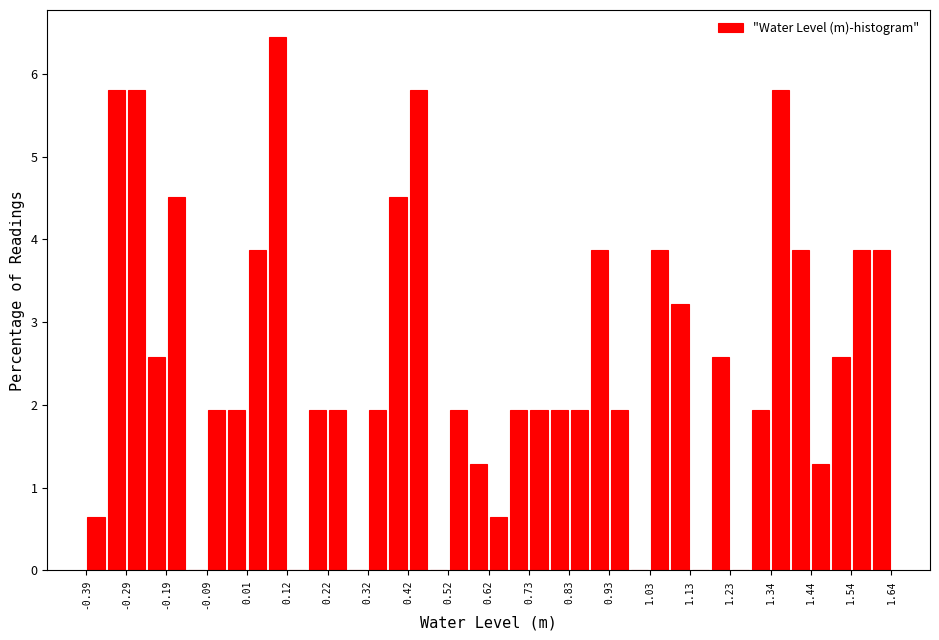

Around what value on the x-axis is the tallest bar? Give the approximate position of its centre, as read against the axis.

0.08